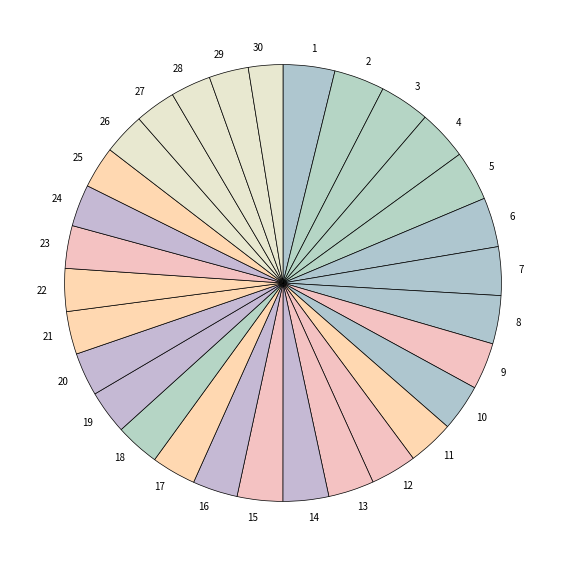

True or false: 1 accounts for 4% of the total.

True